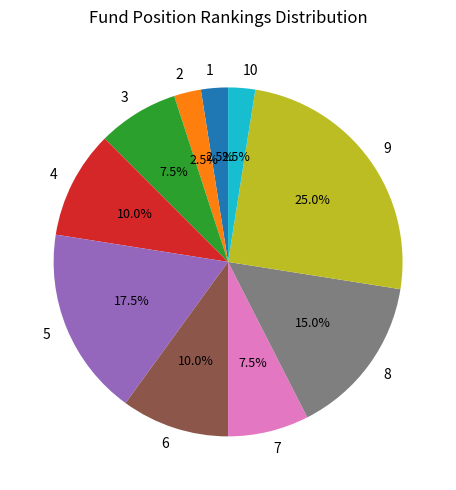

To the nearest percent, what is the difference between the largest and smallest slice percentages?

22%